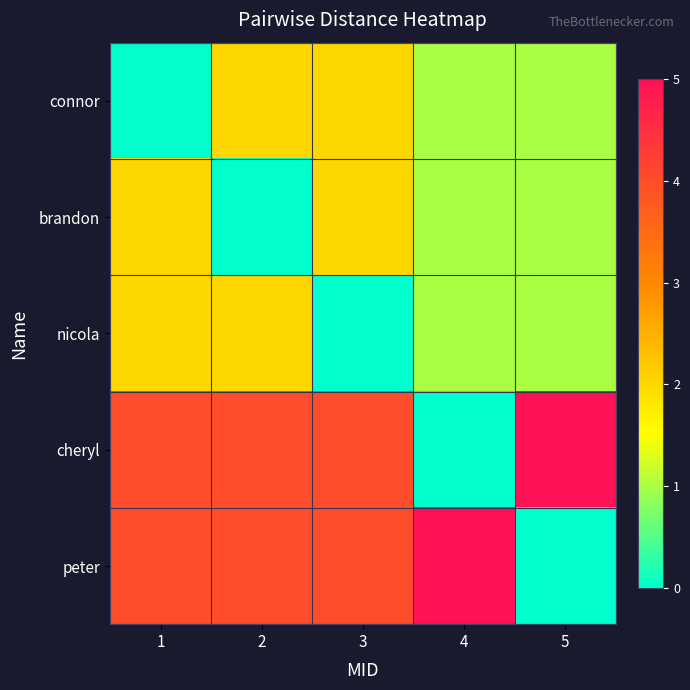

Reading right to left, extract all data points from this chart.

connor: 5=1	4=1	3=2	2=2	1=0
brandon: 5=1	4=1	3=2	2=0	1=2
nicola: 5=1	4=1	3=0	2=2	1=2
cheryl: 5=5	4=0	3=4	2=4	1=4
peter: 5=0	4=5	3=4	2=4	1=4